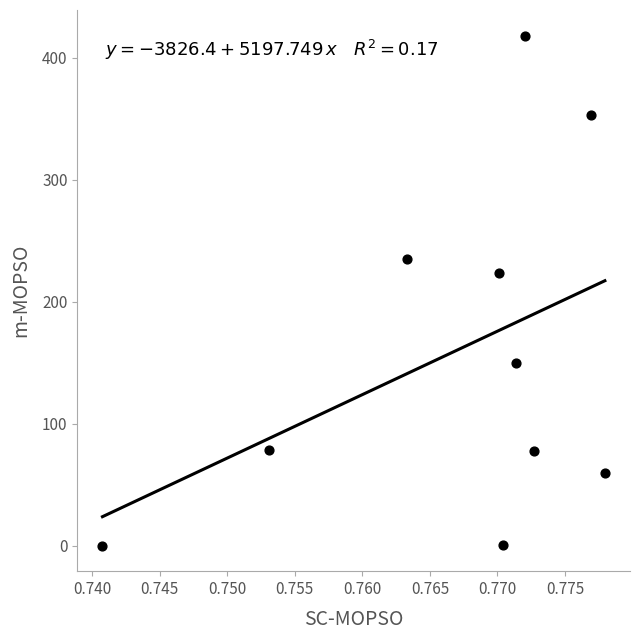

What Y value in the scatter plot is closest to 209?

223.6